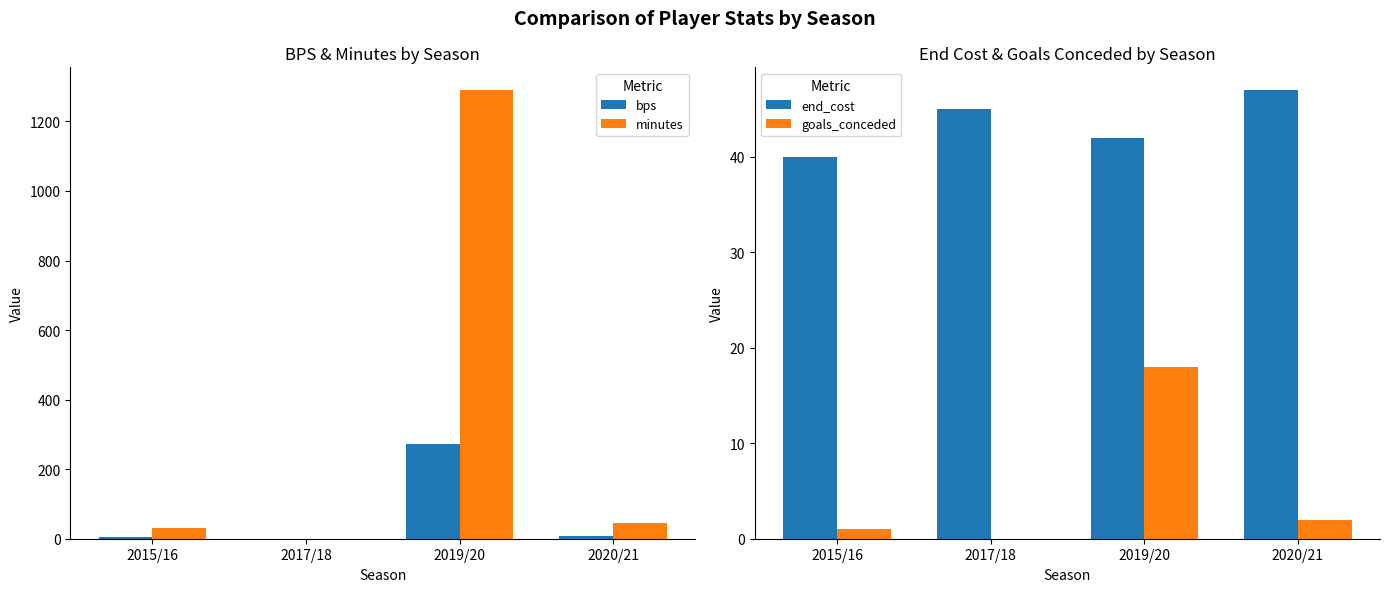

What is the value of the end_cost bar at the 1st from the left?

40